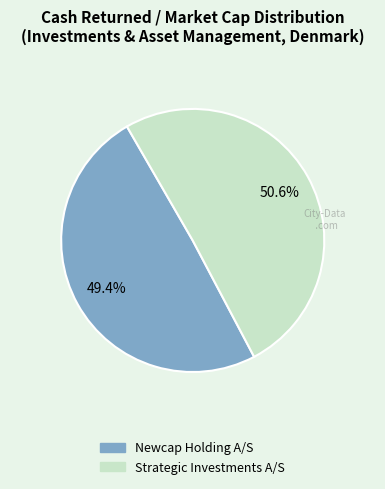

What percentage do Newcap Holding A/S and Strategic Investments A/S together represent?

100.0%